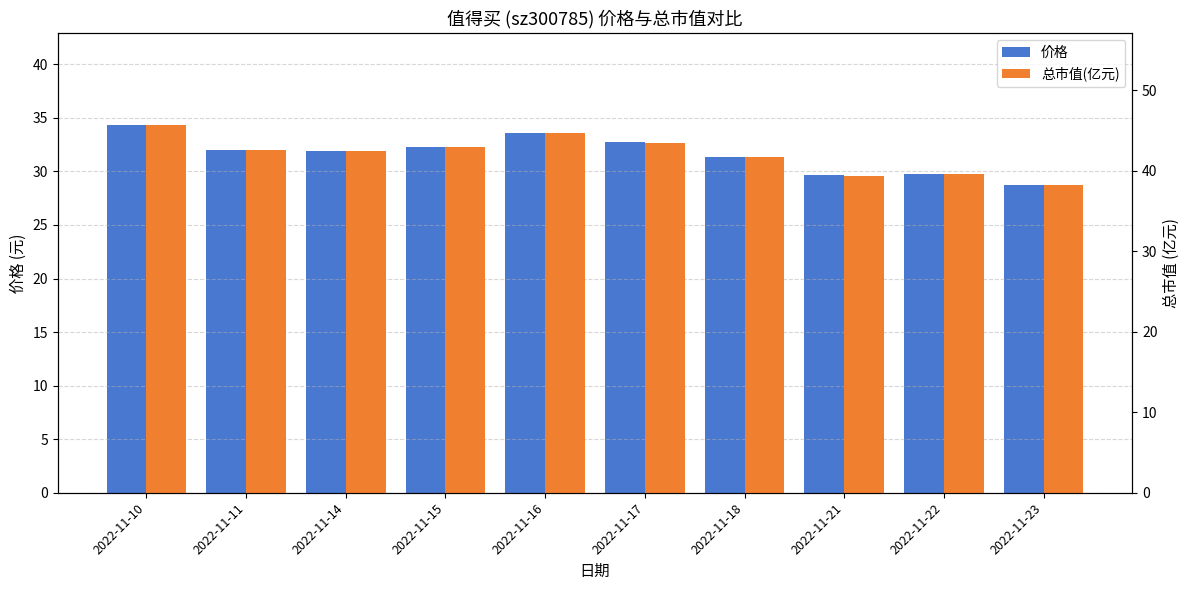

What are all the series names shown in the legend?

价格, 总市值(亿元)